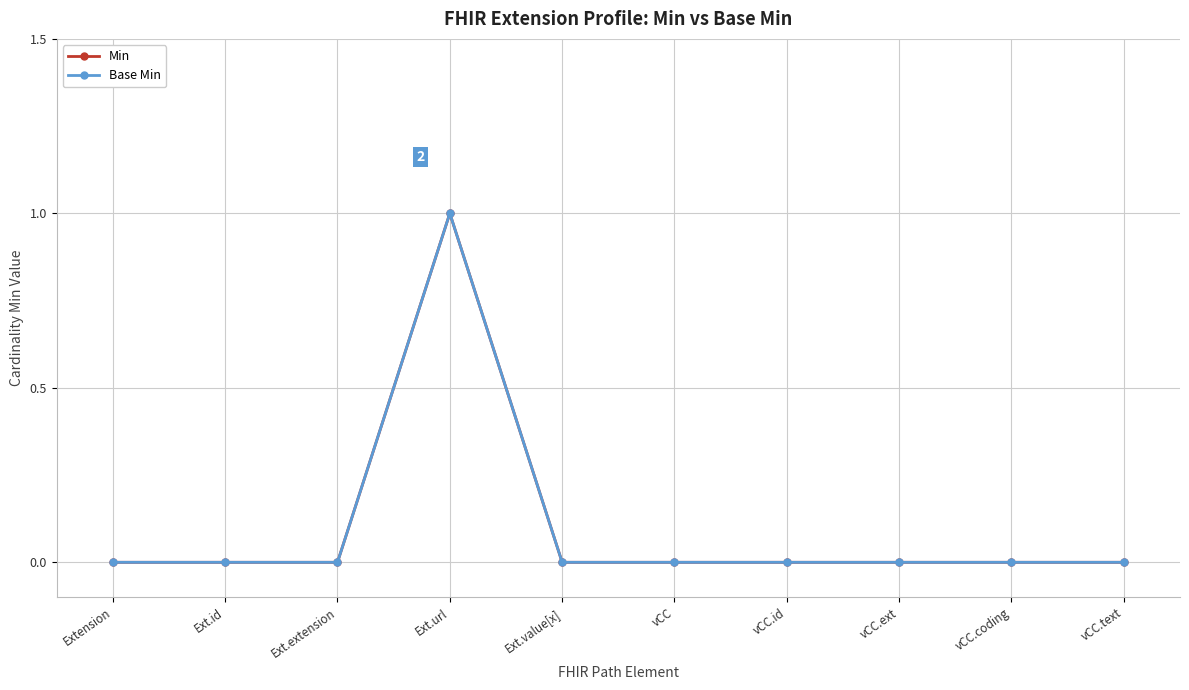

Is the value of Min at Ext.url greater than the value of Base Min at vCC.id?

Yes